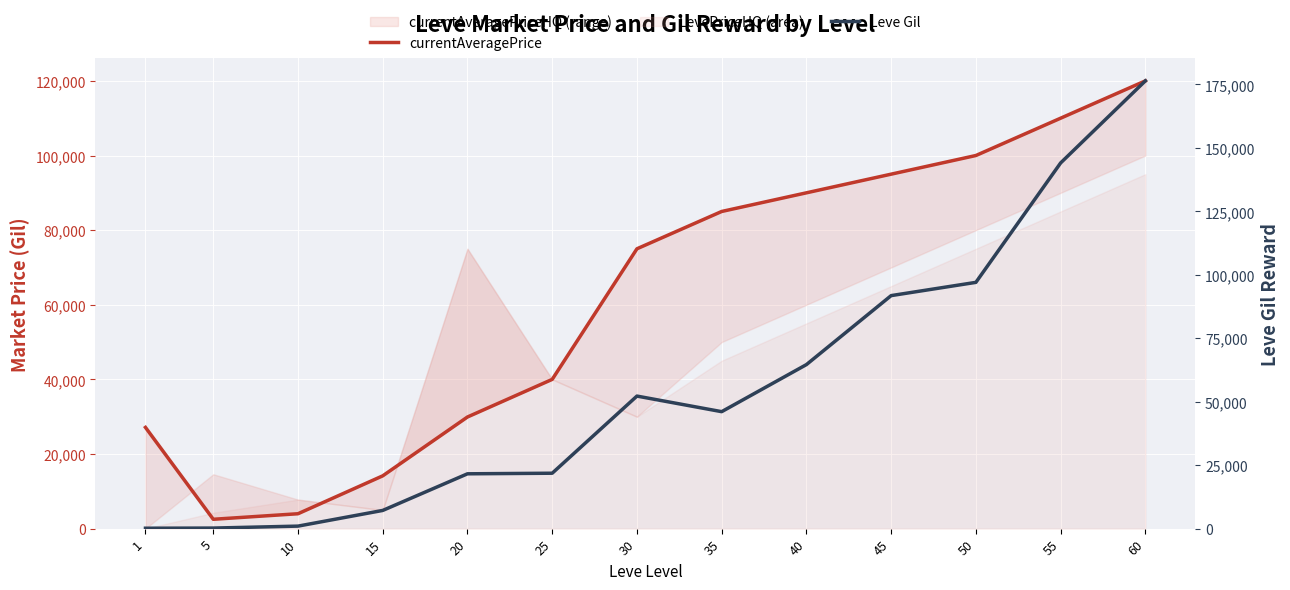

How many data points in currentAveragePrice are less than 74999?

6